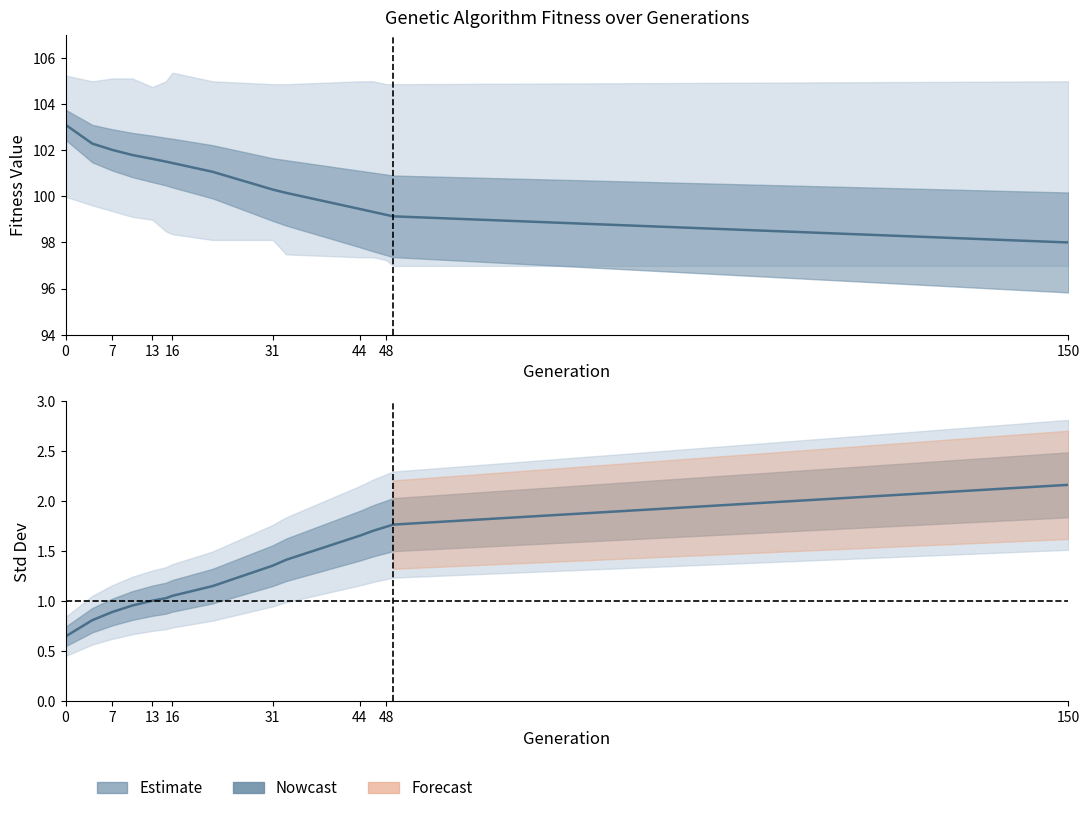

Reading right to left, extract all data points from this chart.

avg: 98.0	99.1	99.2	99.3	99.4	100.1	100.3	101.1	101.4	101.5	101.6	101.8	102.0	102.3	103.1
std: 2.2	1.8	1.7	1.7	1.7	1.4	1.4	1.2	1.1	1.0	1.0	1.0	0.9	0.8	0.6